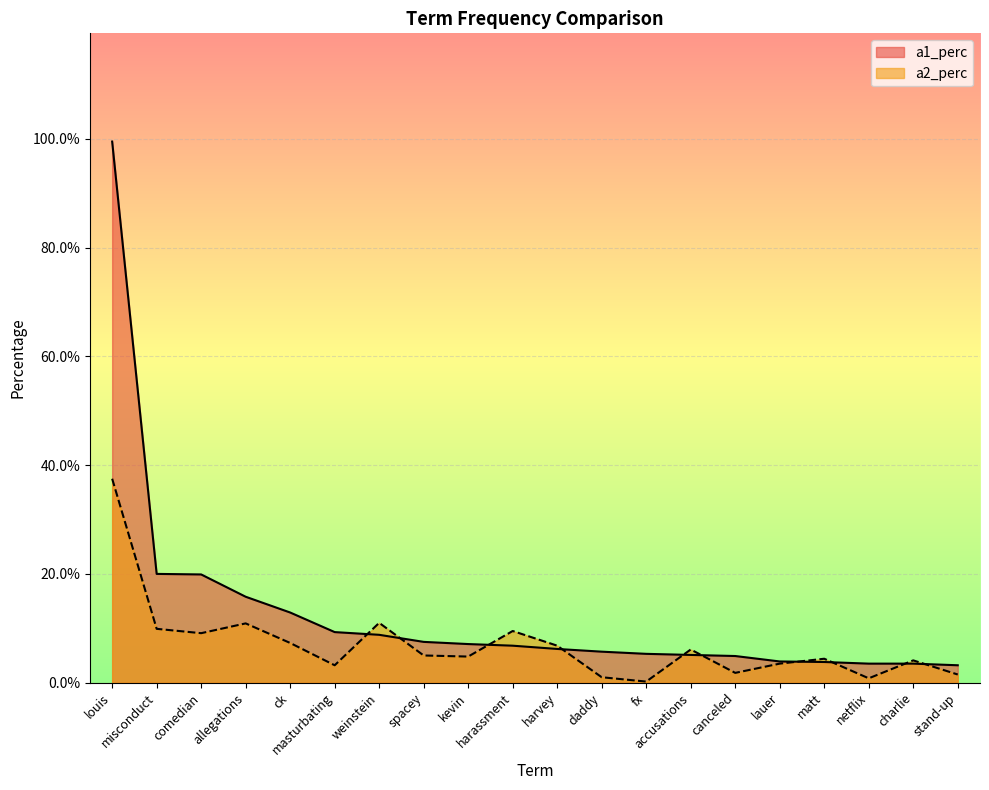

List the series in order of their peak value, highest first.

a1_perc, a2_perc